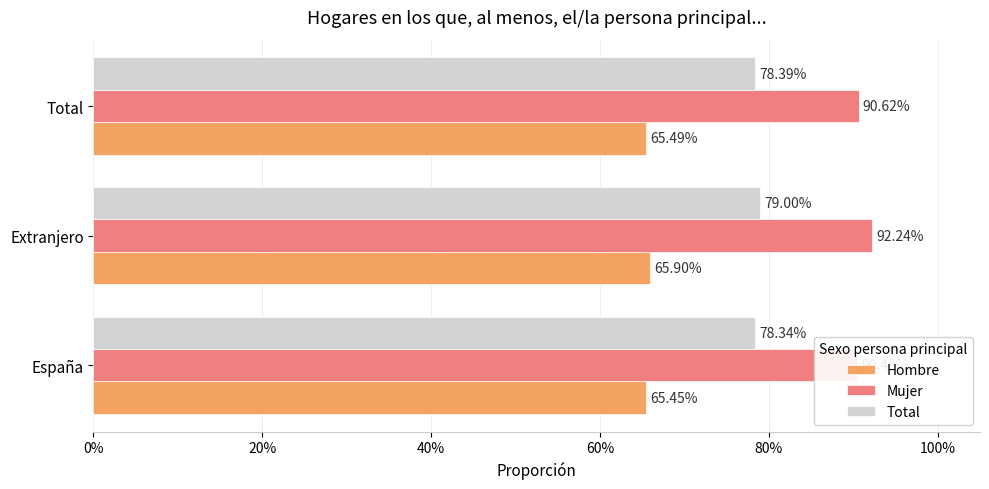

At how many categories does at least one series exceed 0?

3